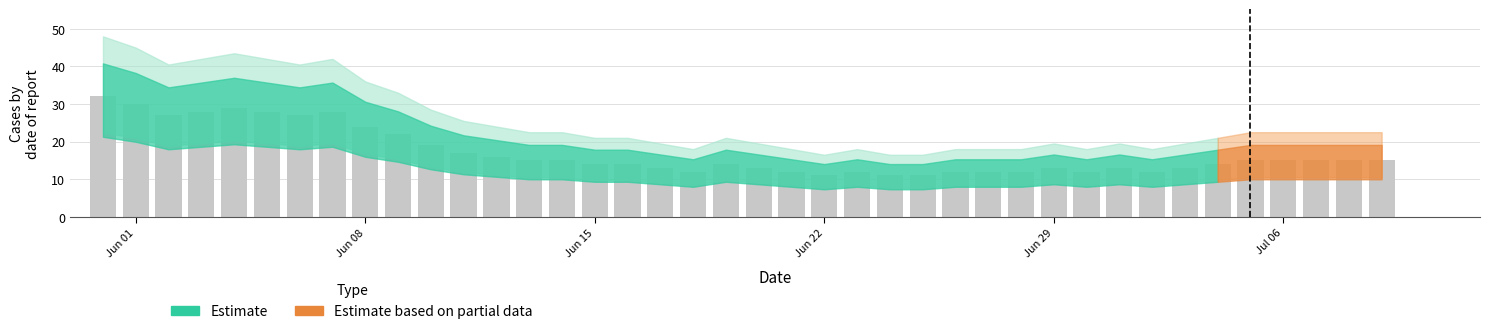

What is the minimum value shown in the chart?

11